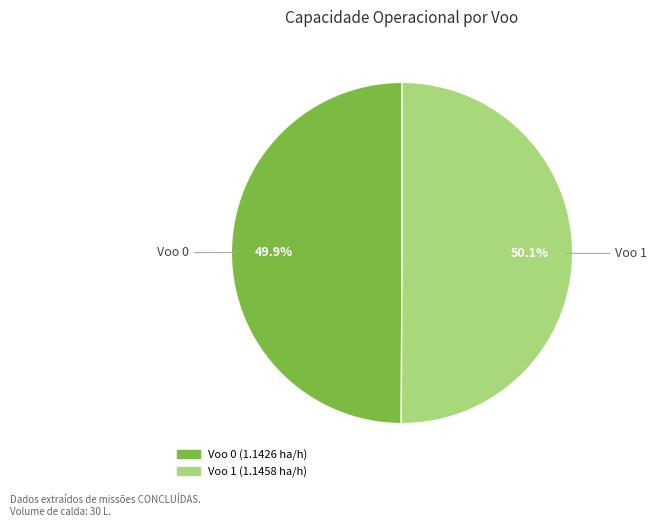

Is it true that Voo 1 is 44% of the pie?

False